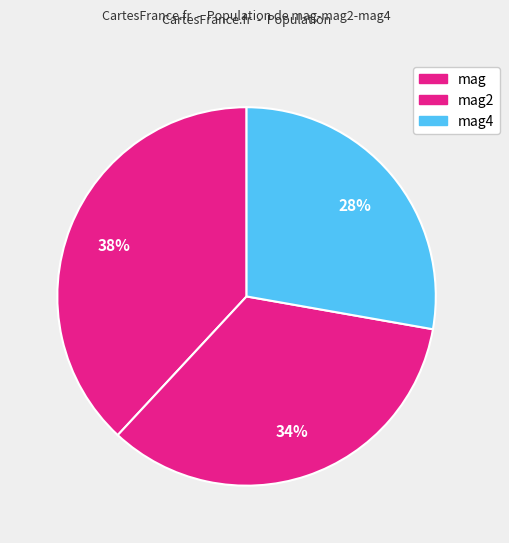

What is the change in value from mag2 to mag4?

-0.1